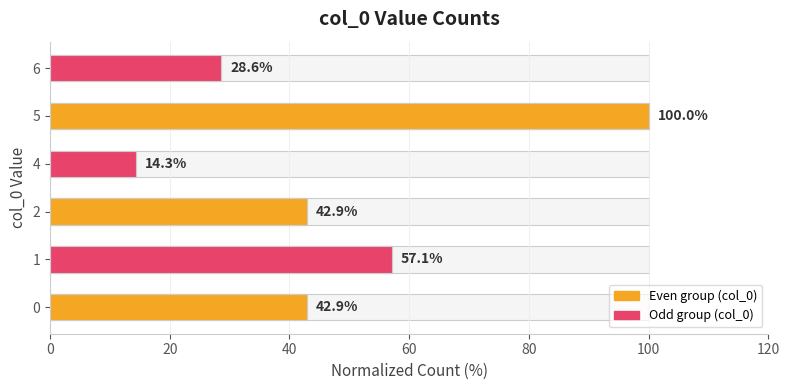

Count the number of values greater than 42.

4